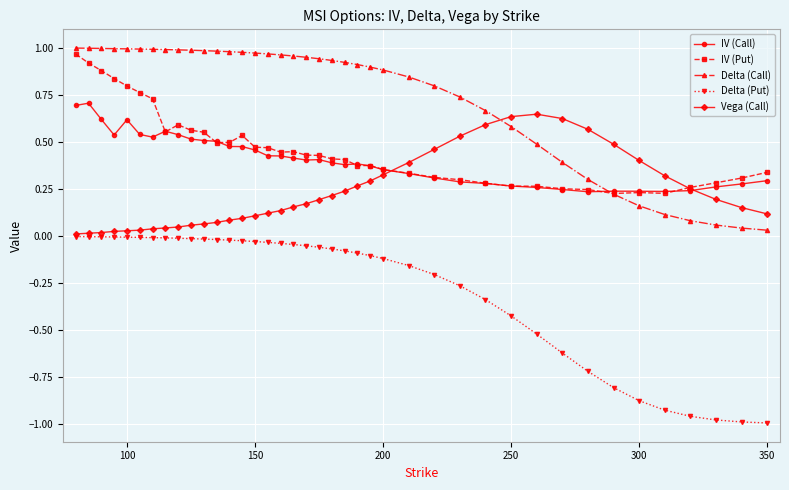

True or false: IV (Call) has more than 1 interior local peaks.

True